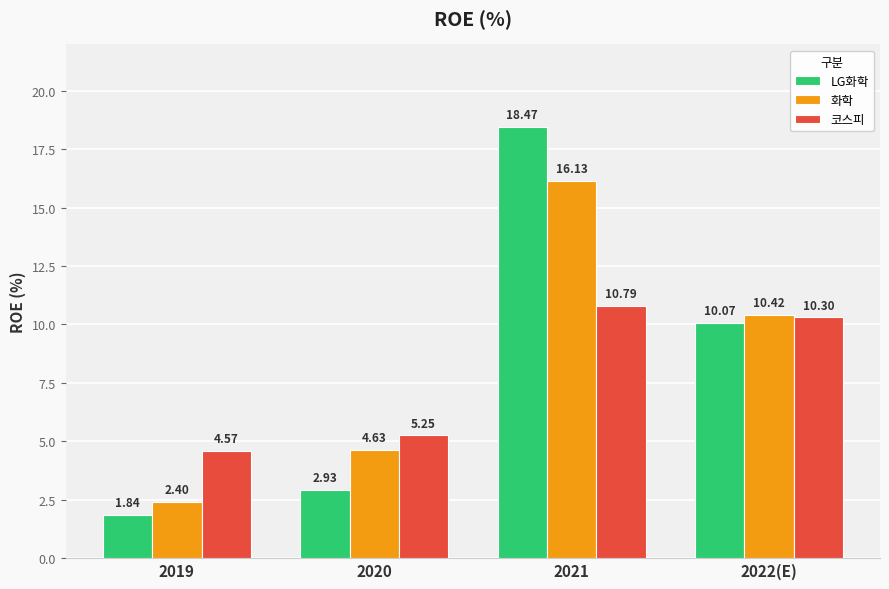

What is the difference between the highest and lowest values at 2020?

2.3